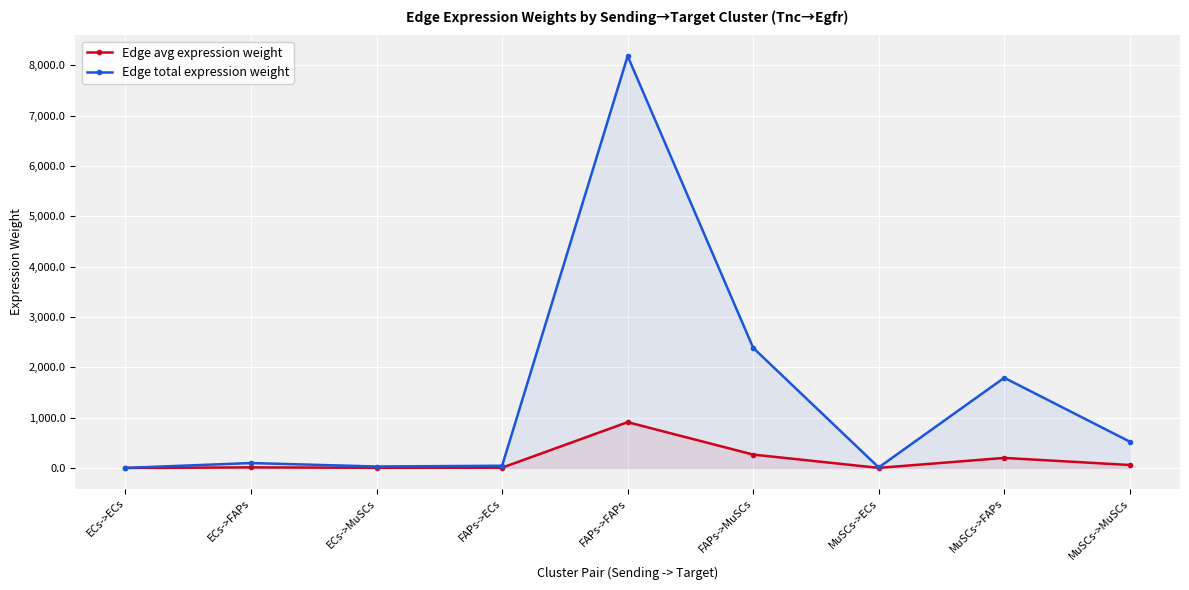

Reading left to right, what are all the values shown in this chart?

Edge avg expression weight: ECs->ECs=0.1	ECs->FAPs=10.8	ECs->MuSCs=3.1	FAPs->ECs=4.9	FAPs->FAPs=909.1	FAPs->MuSCs=265.1	MuSCs->ECs=1.1	MuSCs->FAPs=199.0	MuSCs->MuSCs=58.0
Edge total expression weight: ECs->ECs=0.5	ECs->FAPs=97.2	ECs->MuSCs=28.3	FAPs->ECs=43.7	FAPs->FAPs=8181.7	FAPs->MuSCs=2386.0	MuSCs->ECs=9.6	MuSCs->FAPs=1791.2	MuSCs->MuSCs=522.3